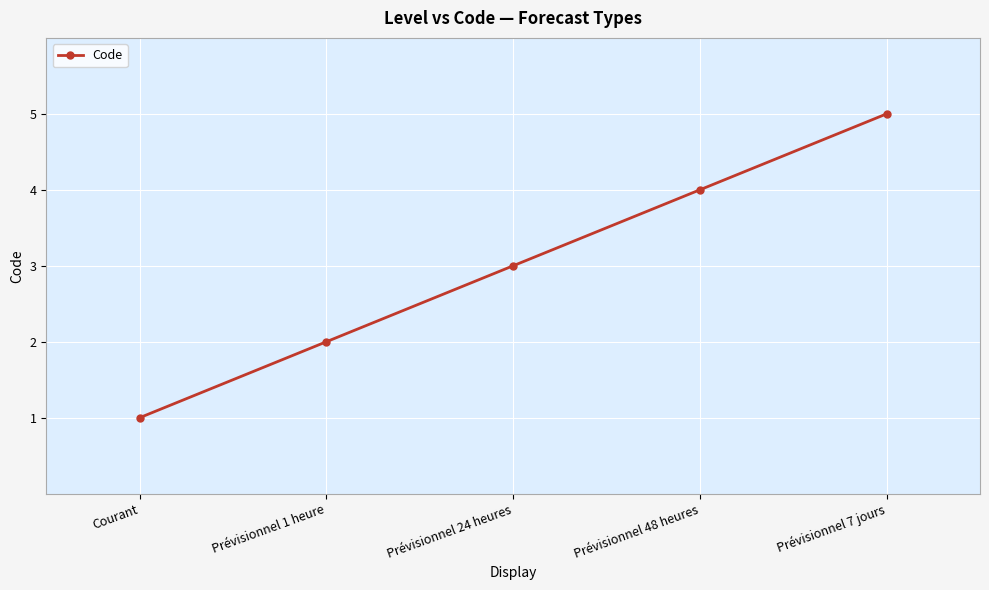

Reading right to left, what are all the values shown in this chart?

5	4	3	2	1